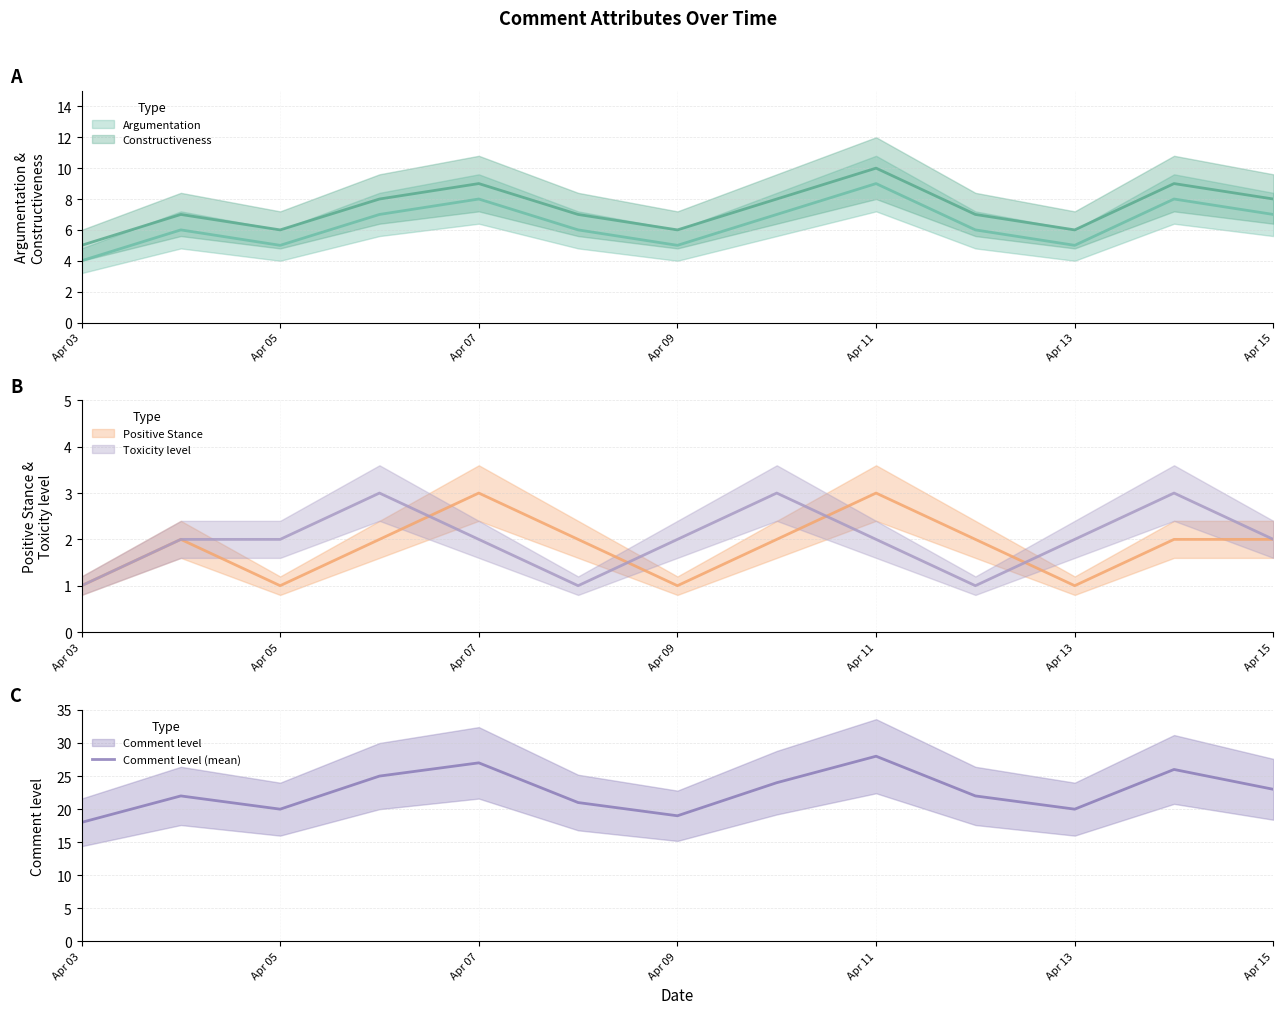

What is the minimum value for Comment level (mean)?

18